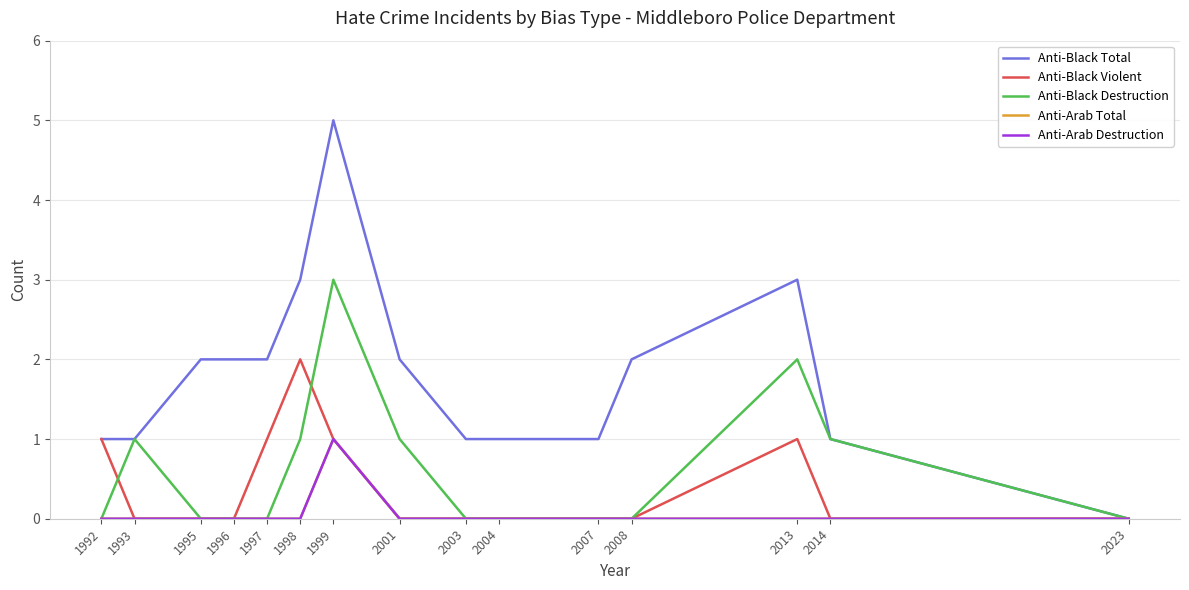

What is the difference between the second highest and second lowest values in the Anti-Black Total series?

2